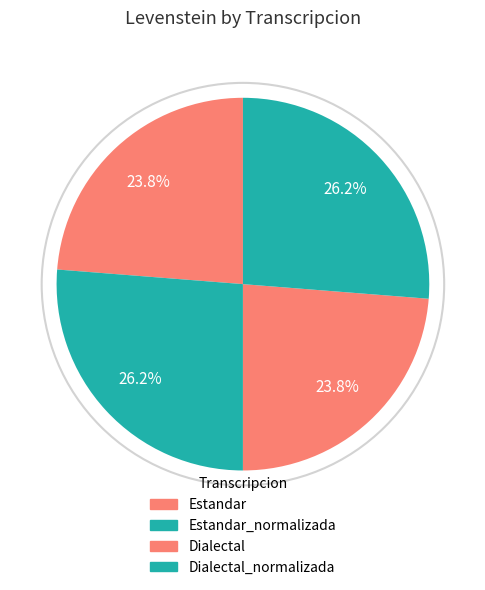

How many slices are in this pie chart?

4